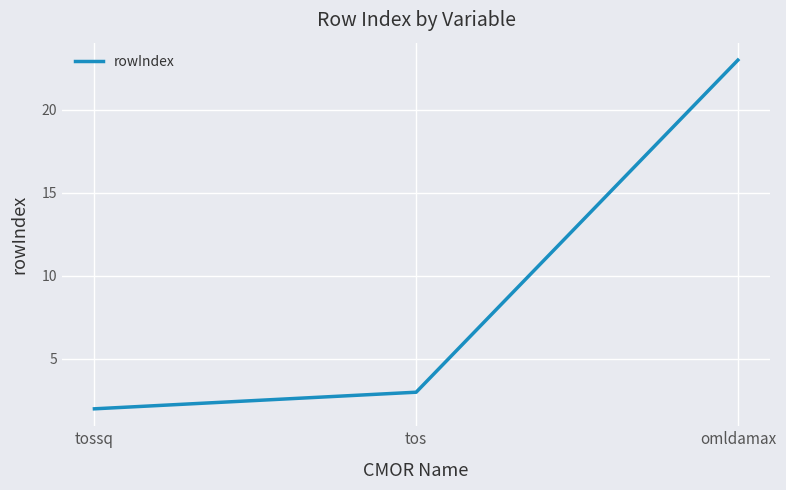

What is the greatest value displayed?

23